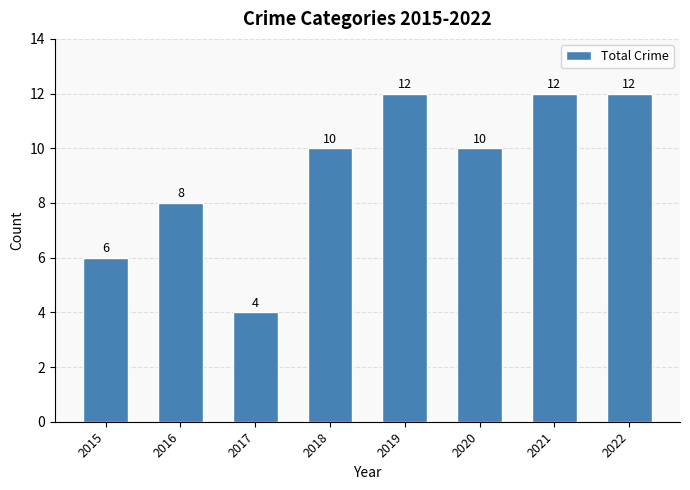

How many distinct data groups are displayed?

1